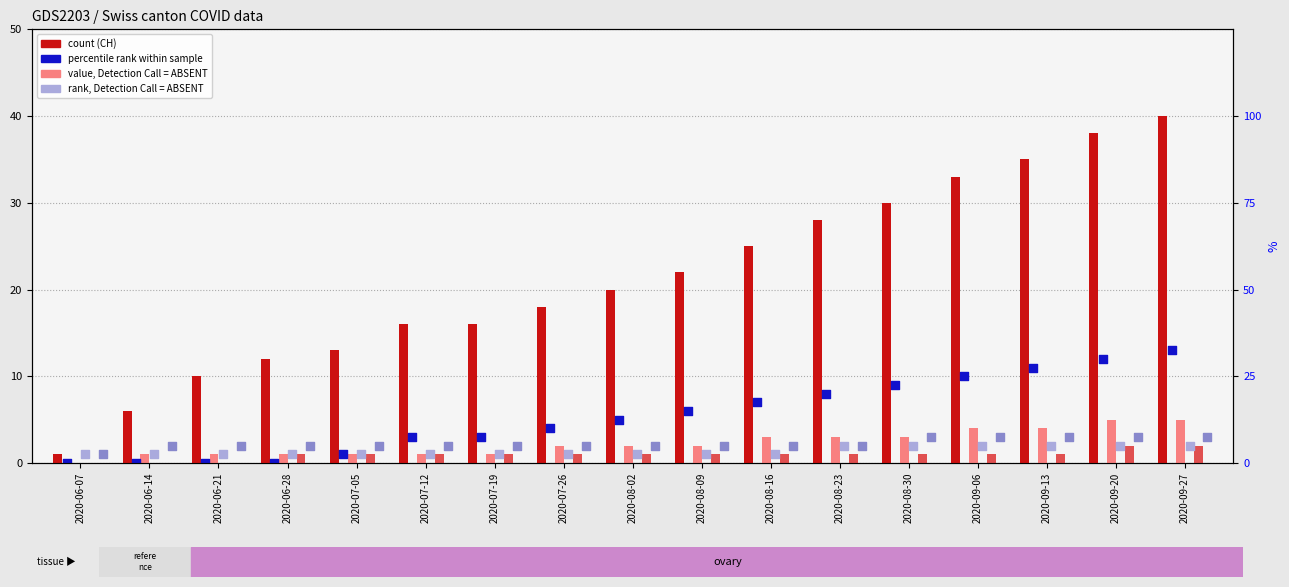

Which series contains the highest Y value?

CH